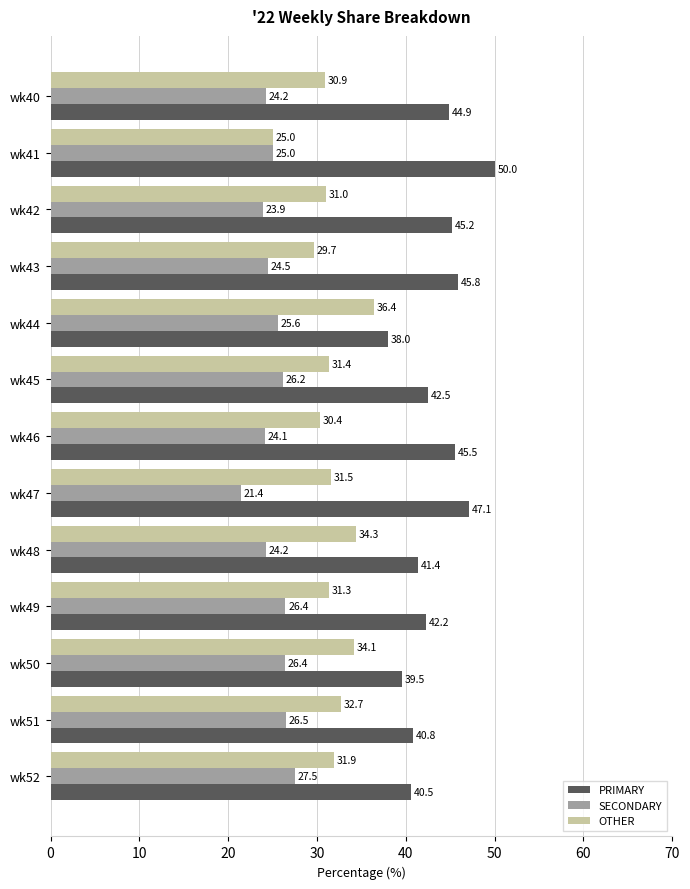

Rank the series by their average value, from highest to lowest.

PRIMARY, OTHER, SECONDARY